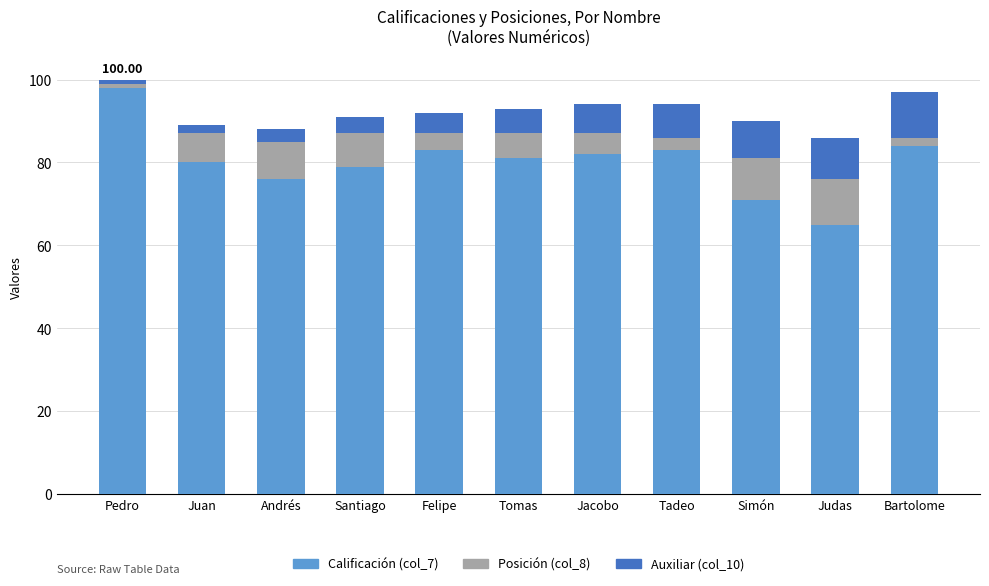

At which label does Calificación (col_7) reach its minimum?

Judas